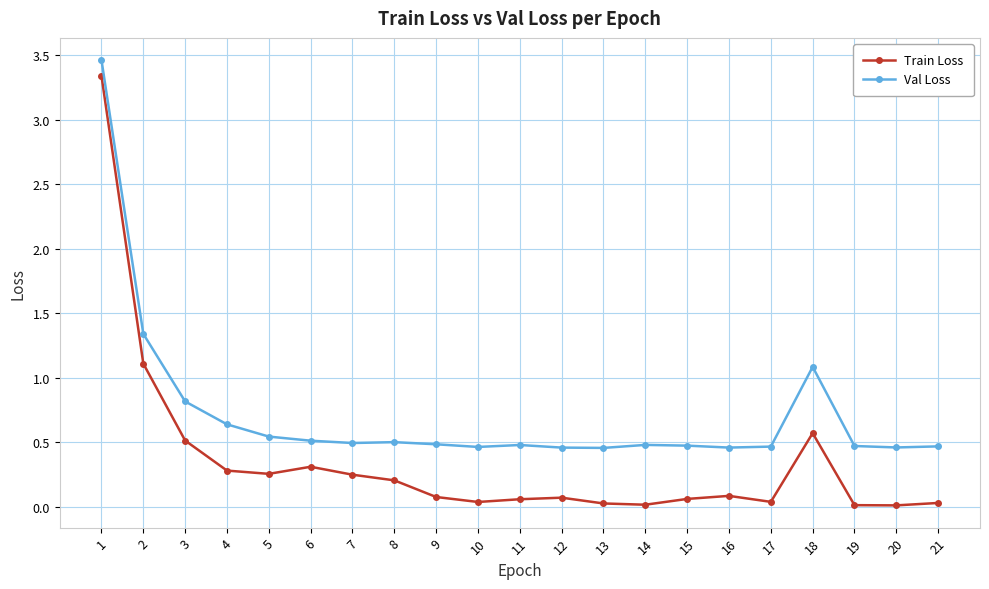

Which series has the largest total across all categories?

Val Loss